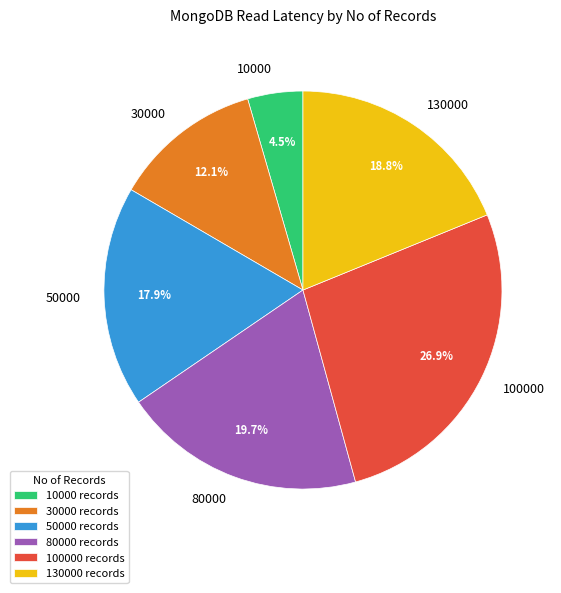

Combined, do 130000 and 30000 account for over 50%?

No